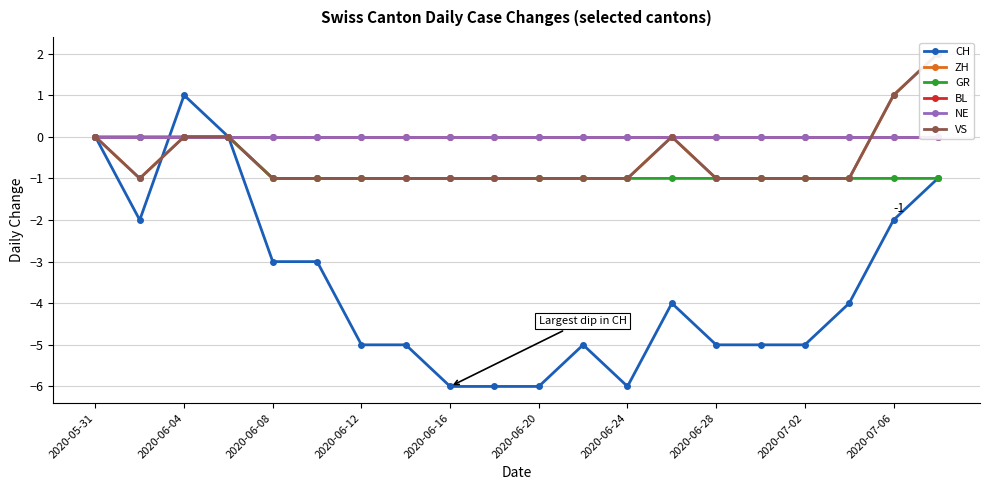

True or false: GR has a value of 1 at 2020-05-31.

False